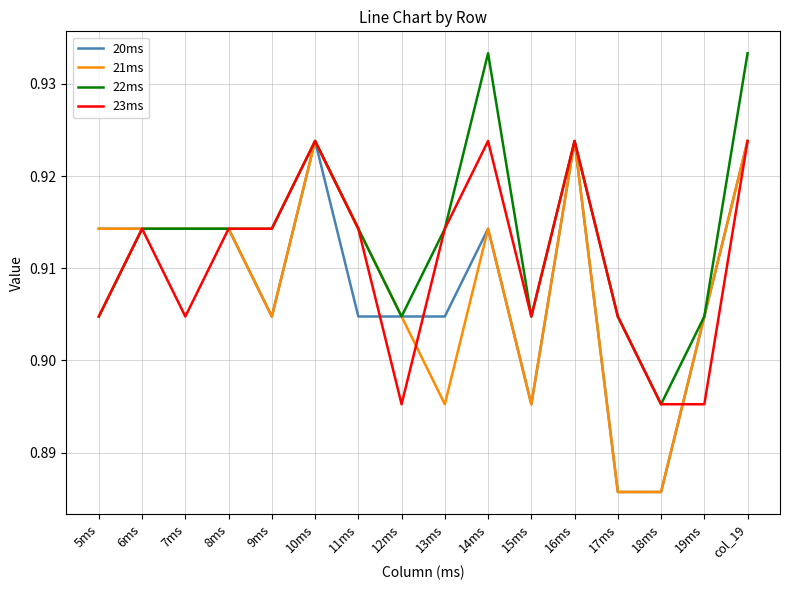

What is the total value across all series at col_19?

3.7